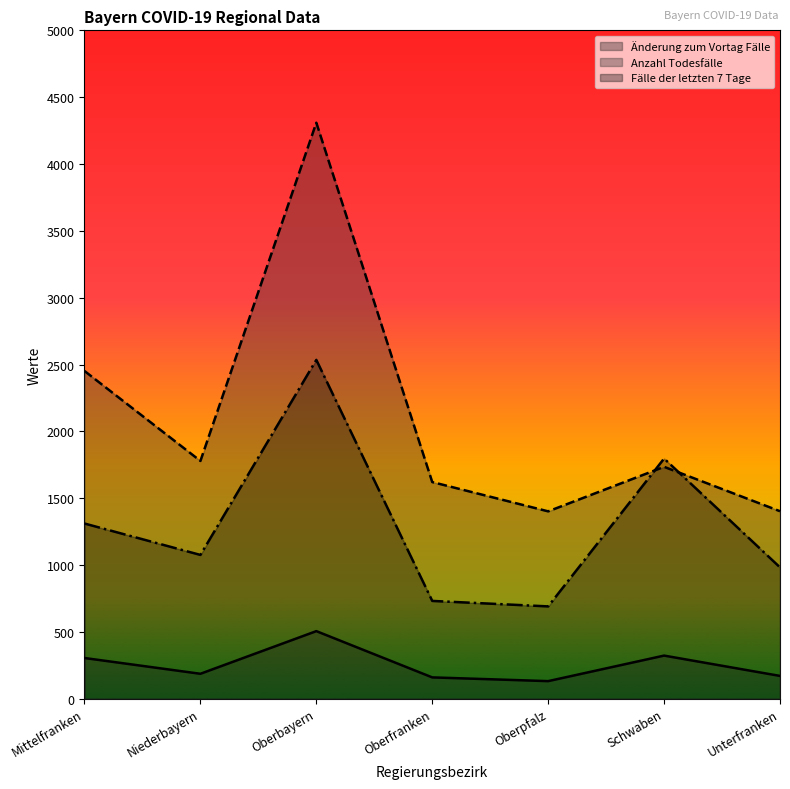

True or false: Änderung zum Vortag Fälle and Fälle der letzten 7 Tage intersect in this chart.

False